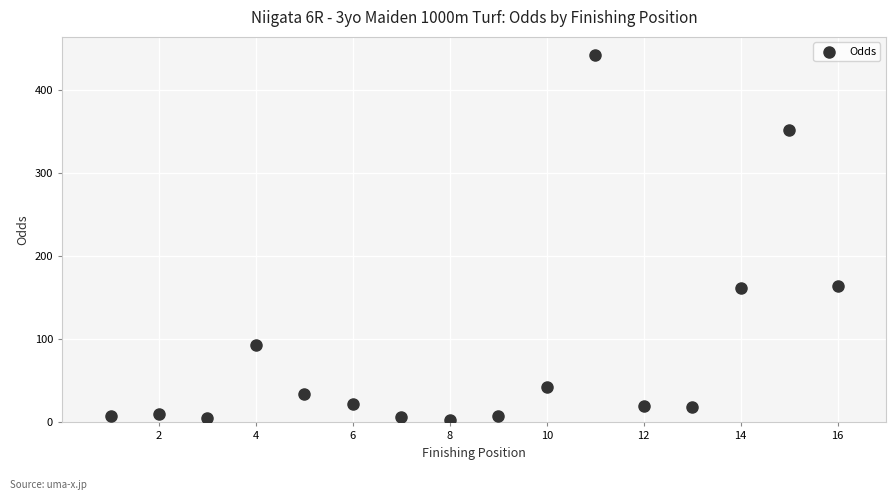

What is the range of X values (max minus min)?

15.0